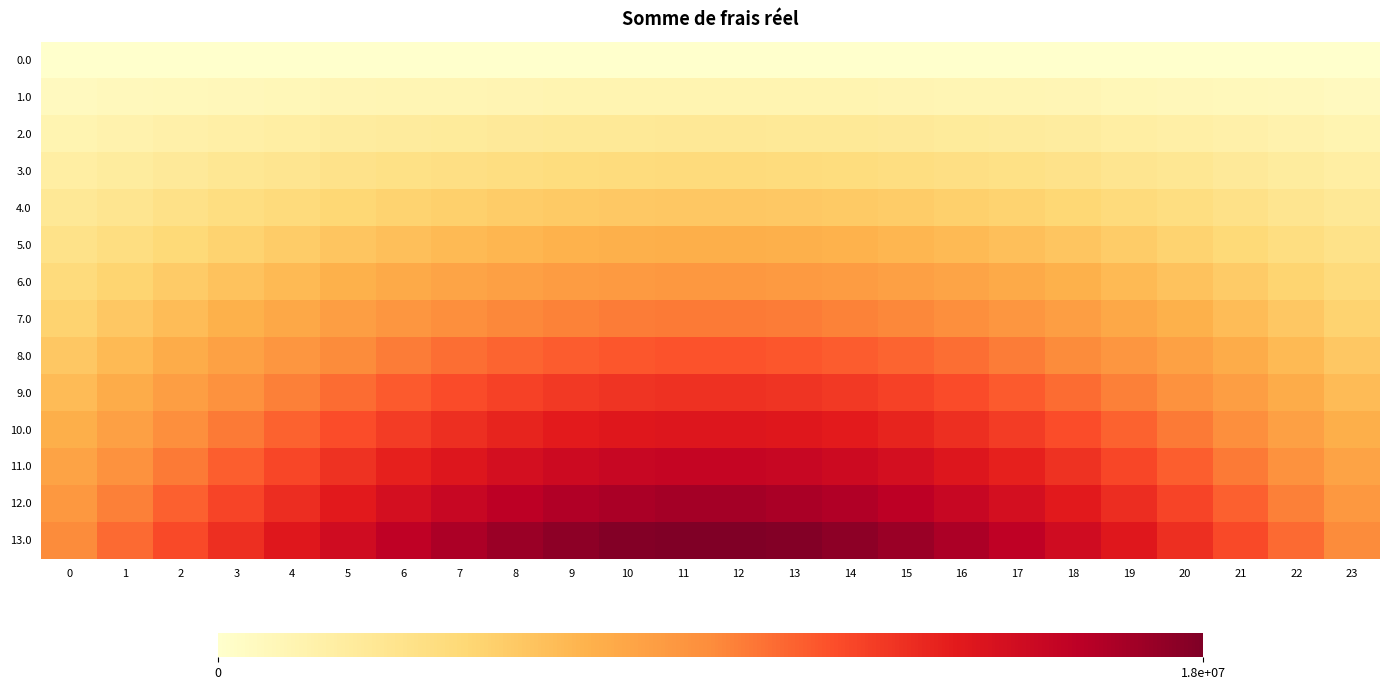

Rank the series at 2 from highest to lowest value.

13.0, 12.0, 11.0, 10.0, 9.0, 8.0, 7.0, 6.0, 5.0, 4.0, 3.0, 2.0, 1.0, 0.0